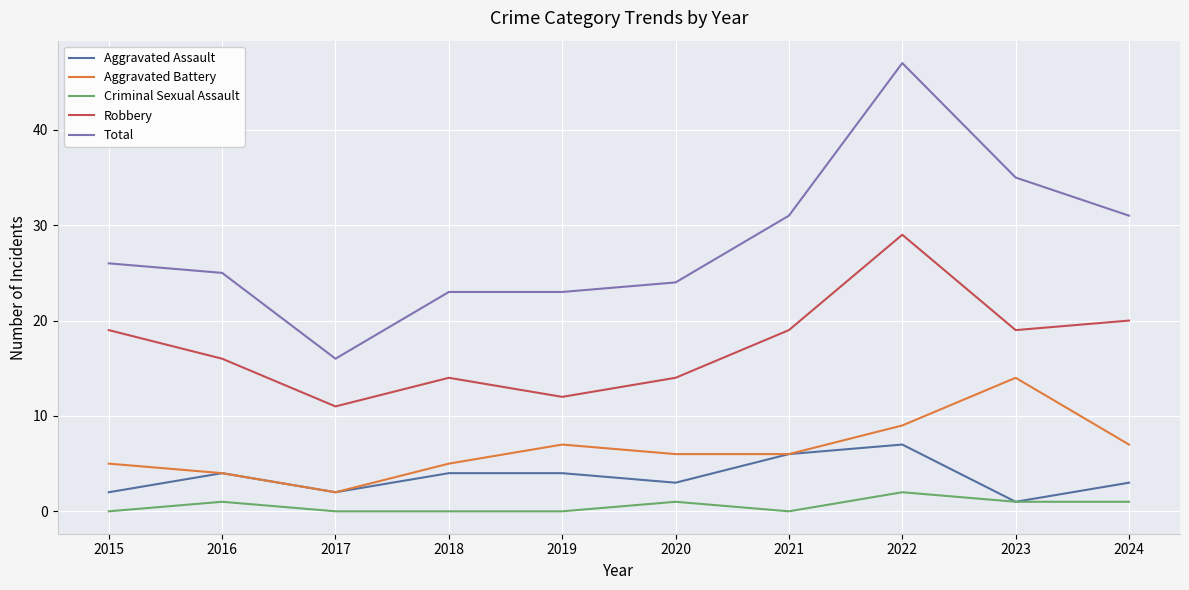

At which category is the sum across all series the highest?

2022